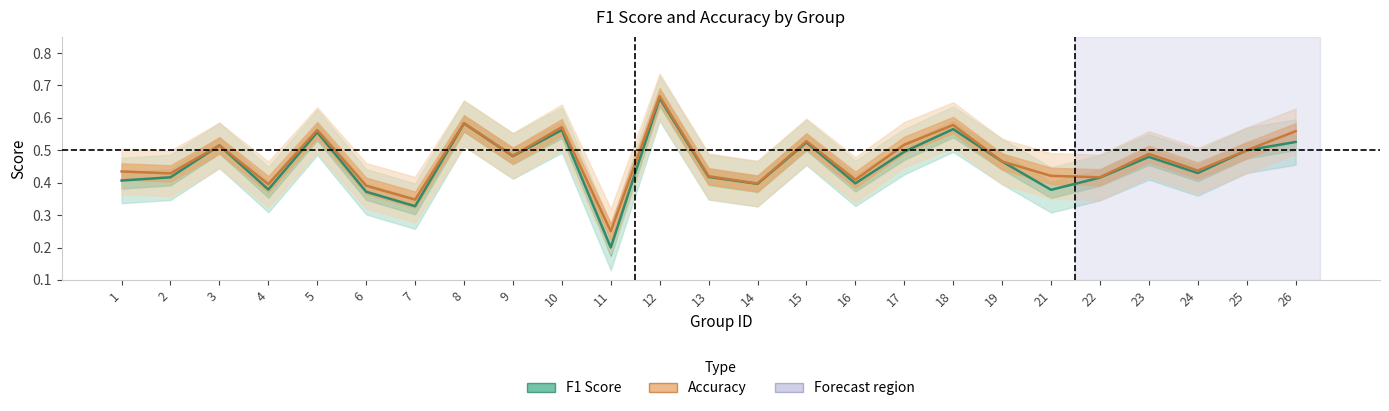

Reading right to left, list all the values displayed in this chart.

f1: 0.5	0.5	0.4	0.5	0.4	0.4	0.5	0.6	0.5	0.4	0.5	0.4	0.4	0.7	0.2	0.6	0.5	0.6	0.3	0.4	0.6	0.4	0.5	0.4	0.4
accuracy: 0.6	0.5	0.4	0.5	0.4	0.4	0.5	0.6	0.5	0.4	0.5	0.4	0.4	0.7	0.2	0.6	0.5	0.6	0.3	0.4	0.6	0.4	0.5	0.4	0.4